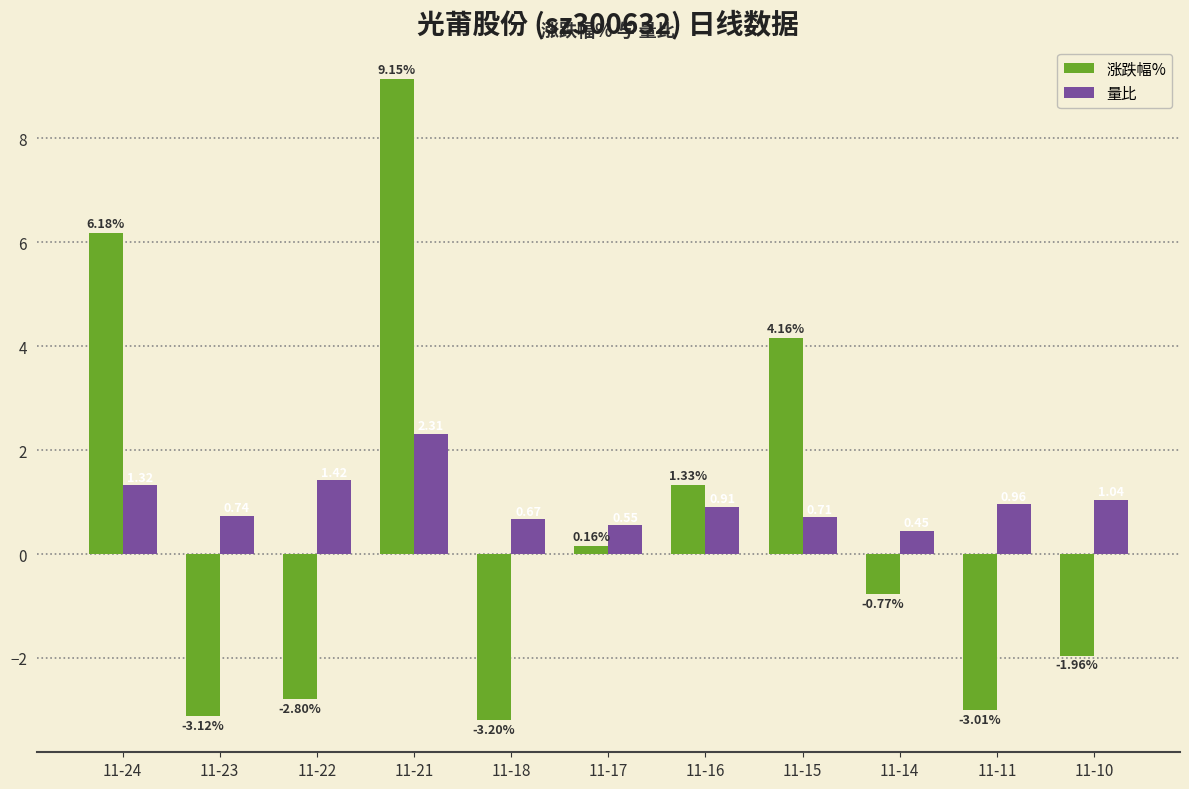

The value of 量比 at 11-21 is 4.0. True or false?

False